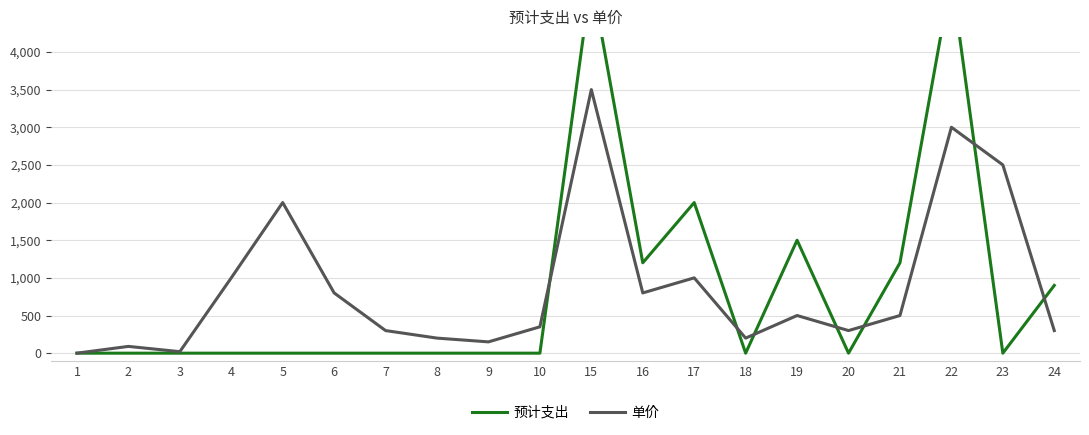

What is the greatest value displayed?

5000